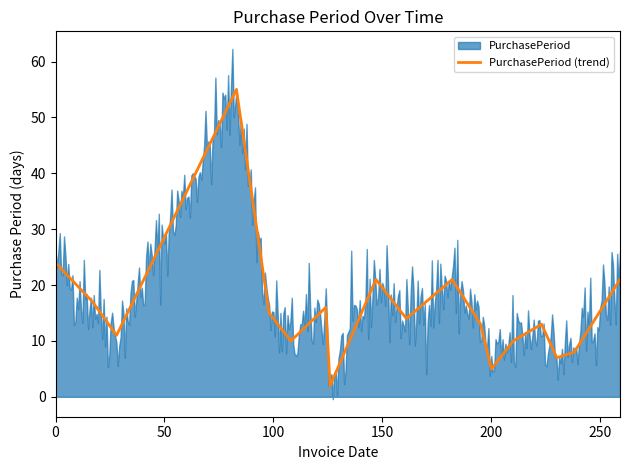

What is the highest value of the PurchasePeriod (trend) series?

55